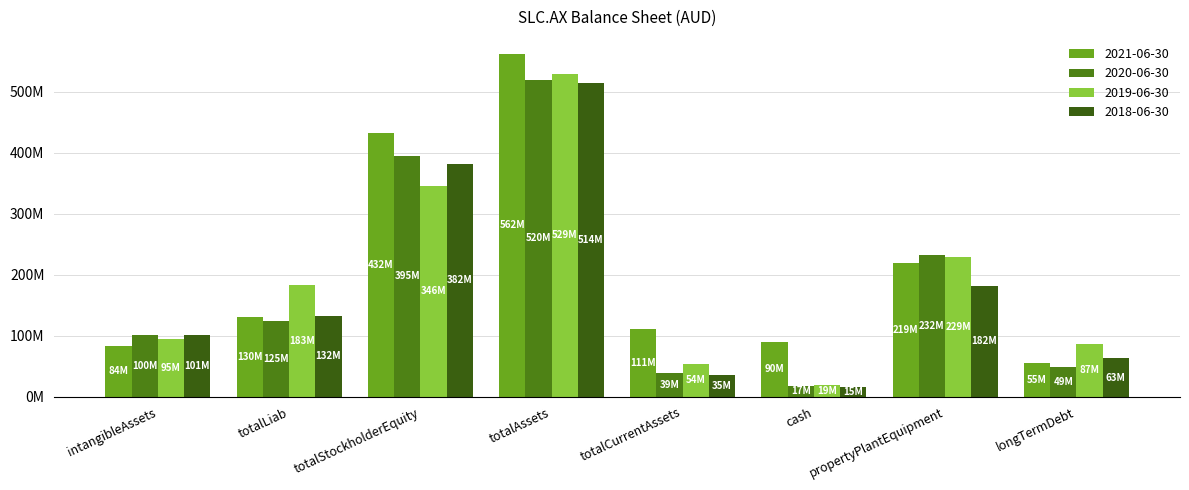

What is the average value of the 2019-06-30 series?

192749875